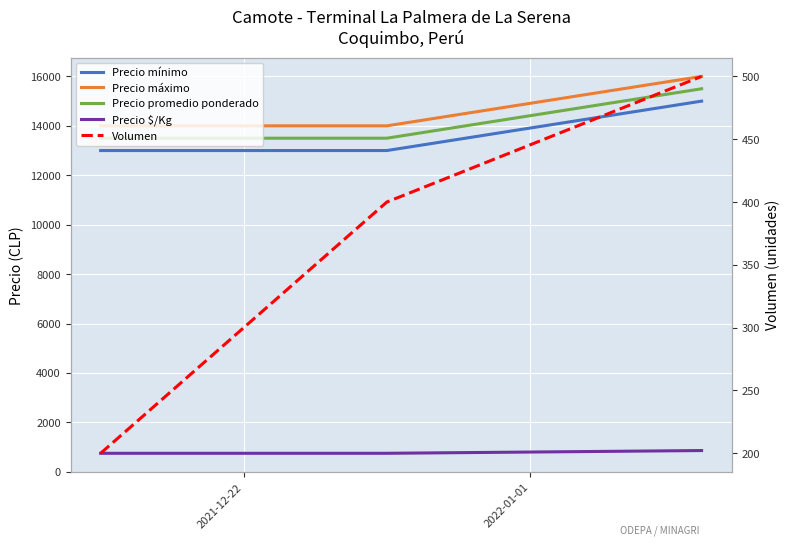

How many data points in Precio máximo are above 14000?

1